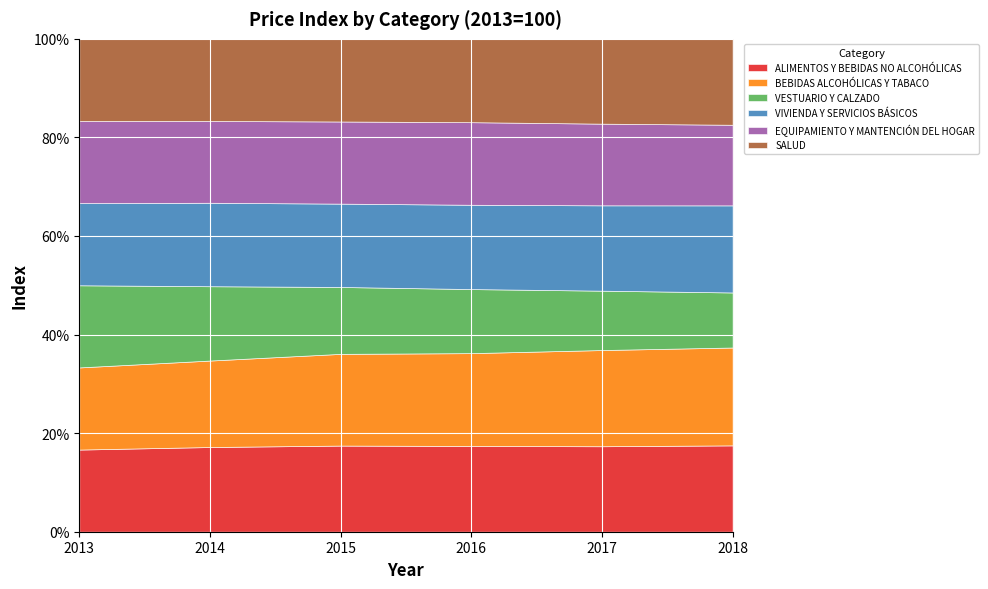

Reading left to right, what are all the values shown in this chart?

ALIMENTOS Y BEBIDAS NO ALCOHÓLICAS: 2013=100.0	2014=107.0	2015=114.6	2016=119.0	2017=121.4	2018=125.1
BEBIDAS ALCOHÓLICAS Y TABACO: 2013=100.0	2014=109.2	2015=122.0	2016=128.7	2017=136.6	2018=141.8
VESTUARIO Y CALZADO: 2013=100.0	2014=93.9	2015=89.0	2016=88.8	2017=84.3	2018=79.7
VIVIENDA Y SERVICIOS BÁSICOS: 2013=100.0	2014=105.4	2015=110.9	2016=116.9	2017=121.2	2018=126.2
EQUIPAMIENTO Y MANTENCIÓN DEL HOGAR: 2013=100.0	2014=103.3	2015=109.3	2016=114.5	2017=116.0	2018=116.8
SALUD: 2013=100.0	2014=103.7	2015=110.0	2016=115.6	2017=120.4	2018=124.5